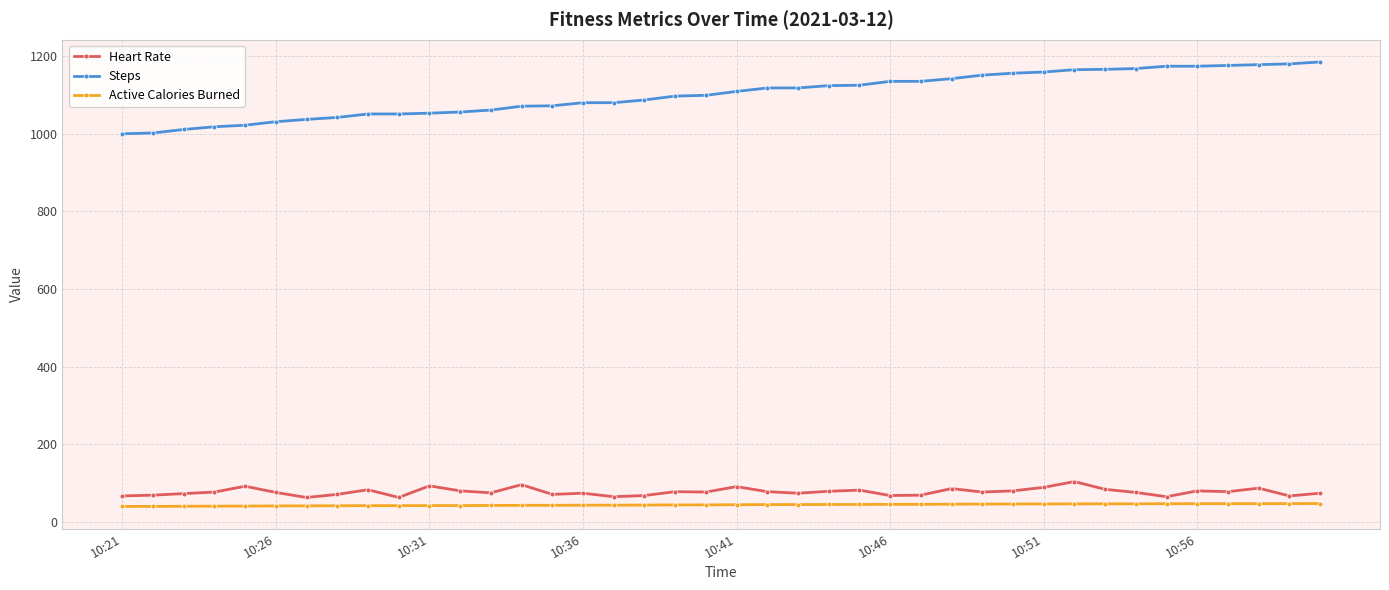

What is the lowest value of the Steps series?

1000.0